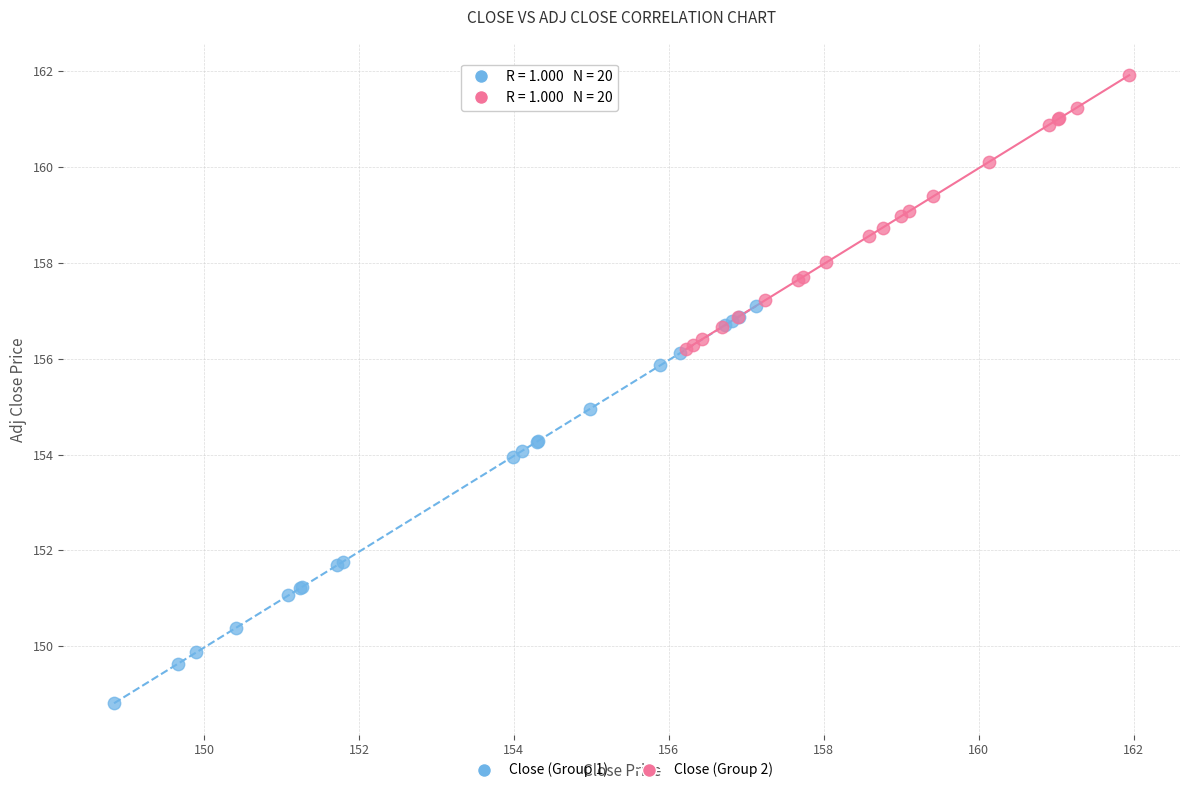

Which series contains the highest Y value?

Close (Group 2)